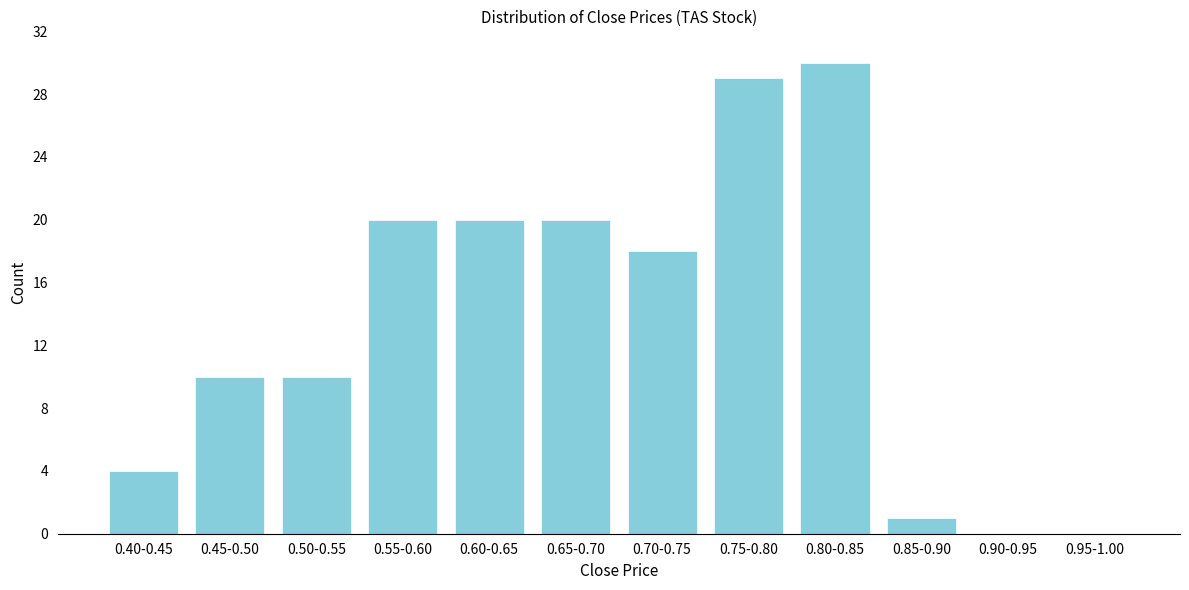

Reading right to left, list all the values displayed in this chart.

0.95-1.00=0	0.90-0.95=0	0.85-0.90=1	0.80-0.85=30	0.75-0.80=29	0.70-0.75=18	0.65-0.70=20	0.60-0.65=20	0.55-0.60=20	0.50-0.55=10	0.45-0.50=10	0.40-0.45=4